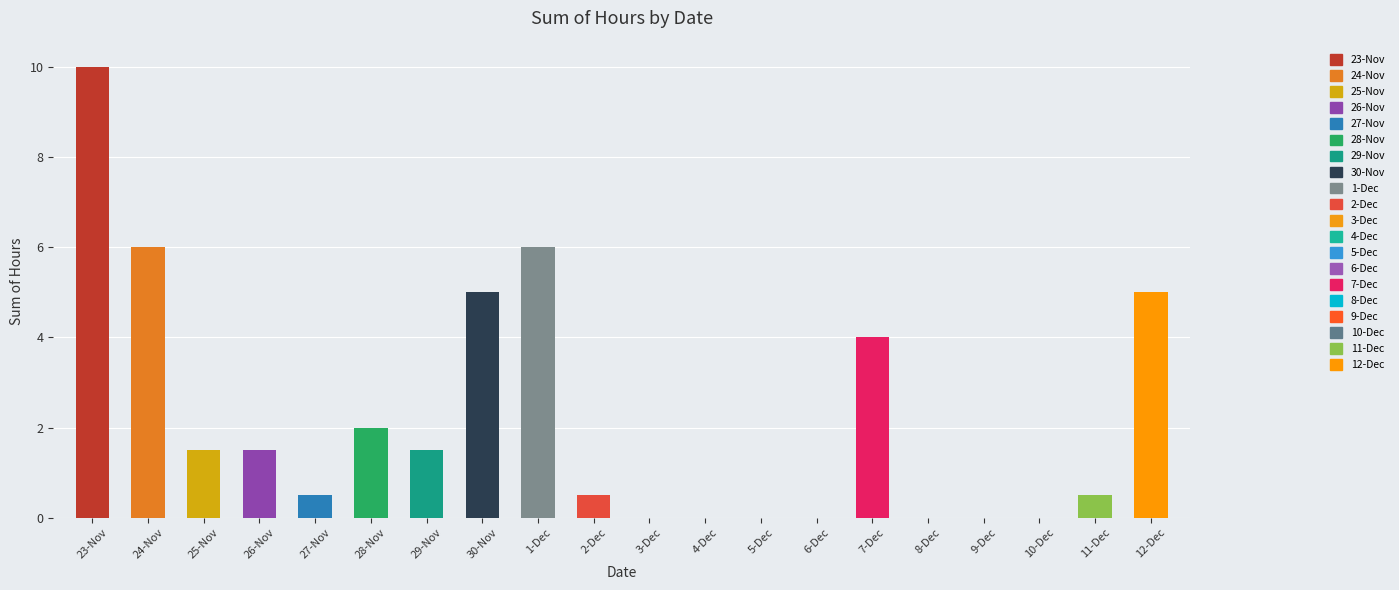

At which category does the chart reach its peak across all series?

23-Nov